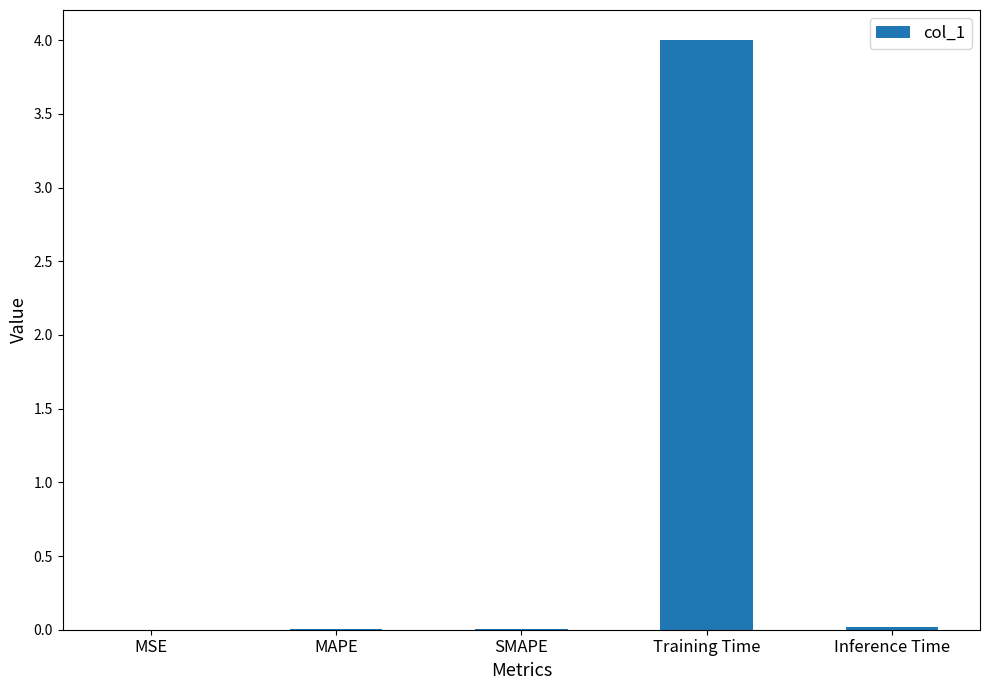

Is it true that the value at Training Time is 4.0?

True